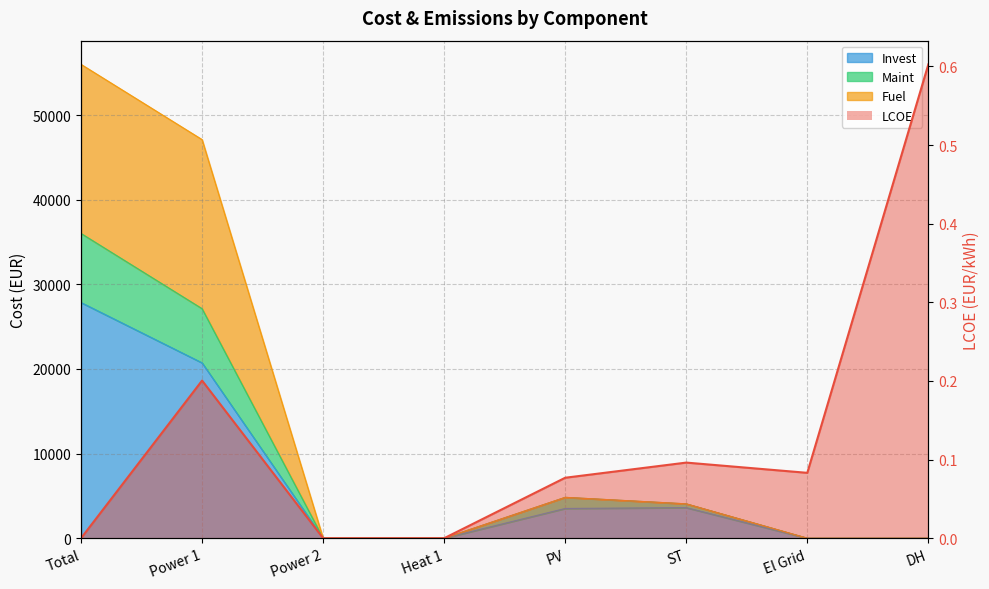

How many distinct data groups are displayed?

4